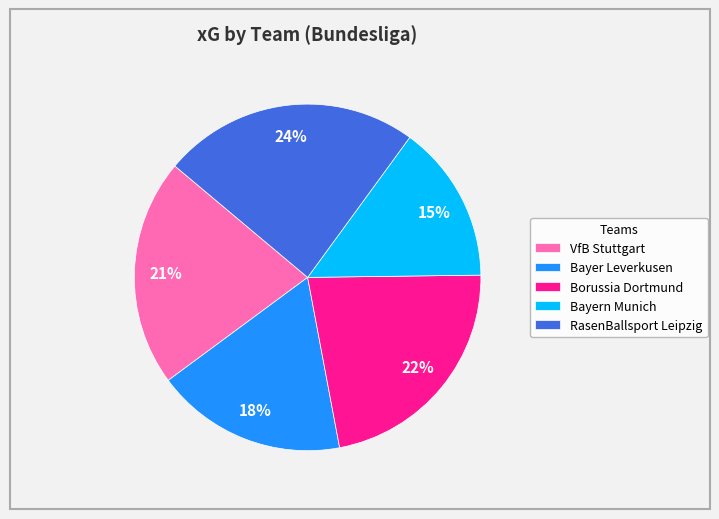

Which slice is the smallest?

Bayern Munich